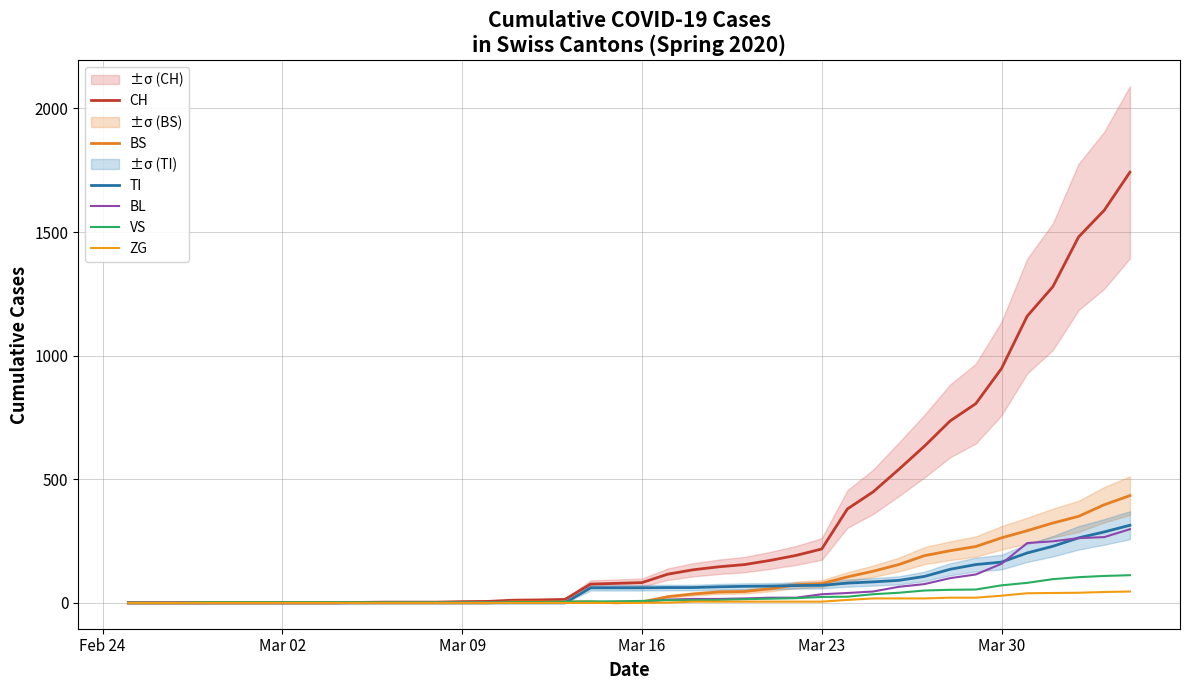

How many lines are shown in the chart?

6